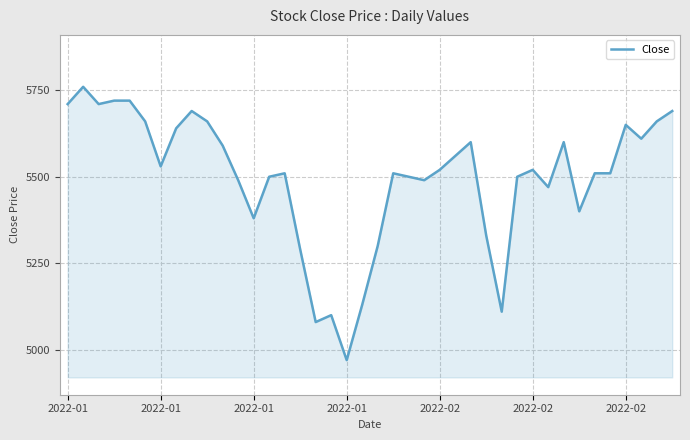

What is the maximum value shown in the chart?

5760